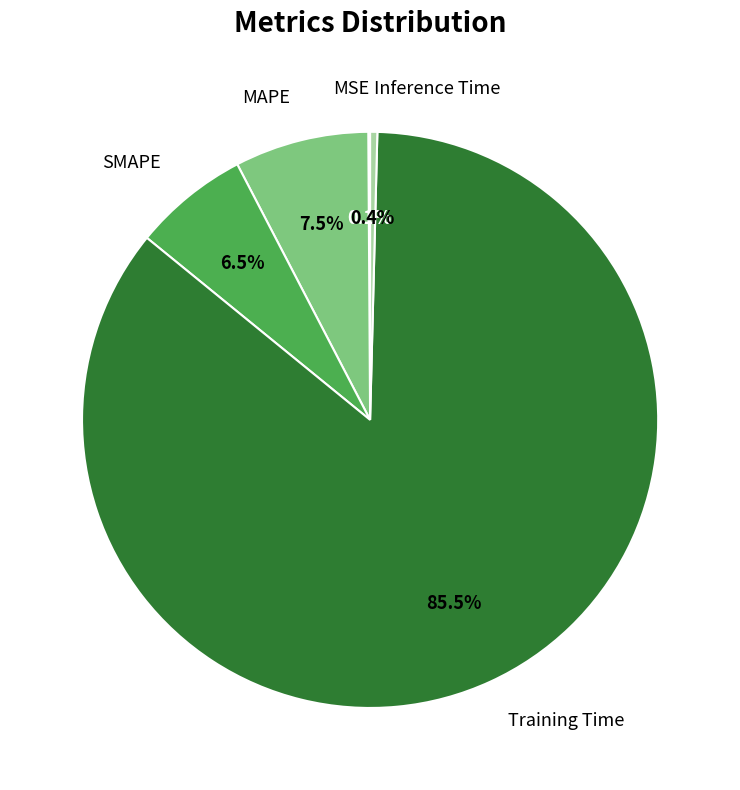

Combined, do Inference Time and Training Time account for over 50%?

Yes